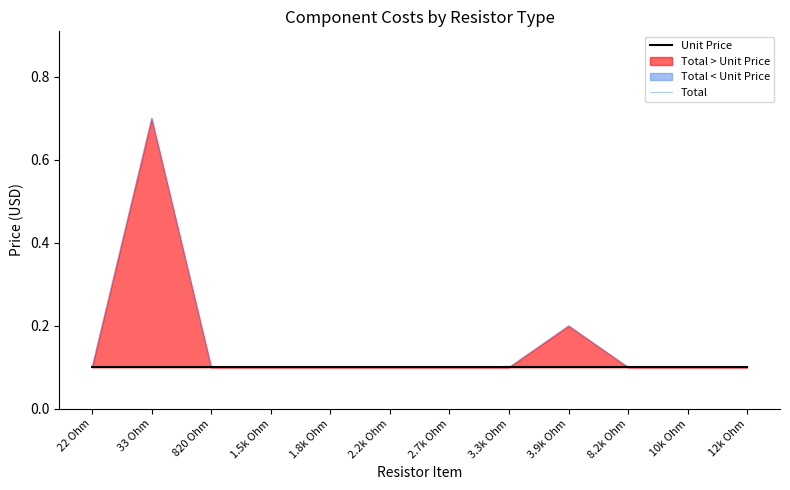

At which label does Total reach its peak?

33 Ohm